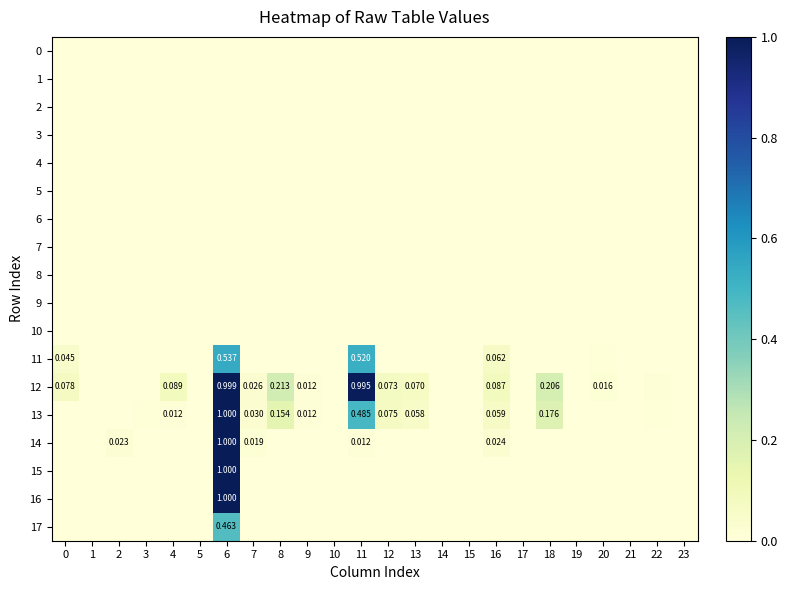

Reading right to left, what are all the values shown in this chart?

row_0: 23=0.0	22=0.0	21=0.0	20=0.0	19=0.0	18=0.0	17=0.0	16=0.0	15=0.0	14=0.0	13=0.0	12=0.0	11=0.0	10=0.0	9=0.0	8=0.0	7=0.0	6=0.0	5=0.0	4=0.0	3=0.0	2=0.0	1=0.0	0=0.0
row_1: 23=0.0	22=0.0	21=0.0	20=0.0	19=0.0	18=0.0	17=0.0	16=0.0	15=0.0	14=0.0	13=0.0	12=0.0	11=0.0	10=0.0	9=0.0	8=0.0	7=0.0	6=0.0	5=0.0	4=0.0	3=0.0	2=0.0	1=0.0	0=0.0
row_2: 23=0.0	22=0.0	21=0.0	20=0.0	19=0.0	18=0.0	17=0.0	16=0.0	15=0.0	14=0.0	13=0.0	12=0.0	11=0.0	10=0.0	9=0.0	8=0.0	7=0.0	6=0.0	5=0.0	4=0.0	3=0.0	2=0.0	1=0.0	0=0.0
row_3: 23=0.0	22=0.0	21=0.0	20=0.0	19=0.0	18=0.0	17=0.0	16=0.0	15=0.0	14=0.0	13=0.0	12=0.0	11=0.0	10=0.0	9=0.0	8=0.0	7=0.0	6=0.0	5=0.0	4=0.0	3=0.0	2=0.0	1=0.0	0=0.0
row_4: 23=0.0	22=0.0	21=0.0	20=0.0	19=0.0	18=0.0	17=0.0	16=0.0	15=0.0	14=0.0	13=0.0	12=0.0	11=0.0	10=0.0	9=0.0	8=0.0	7=0.0	6=0.0	5=0.0	4=0.0	3=0.0	2=0.0	1=0.0	0=0.0
row_5: 23=0.0	22=0.0	21=0.0	20=0.0	19=0.0	18=0.0	17=0.0	16=0.0	15=0.0	14=0.0	13=0.0	12=0.0	11=0.0	10=0.0	9=0.0	8=0.0	7=0.0	6=0.0	5=0.0	4=0.0	3=0.0	2=0.0	1=0.0	0=0.0
row_6: 23=0.0	22=0.0	21=0.0	20=0.0	19=0.0	18=0.0	17=0.0	16=0.0	15=0.0	14=0.0	13=0.0	12=0.0	11=0.0	10=0.0	9=0.0	8=0.0	7=0.0	6=0.0	5=0.0	4=0.0	3=0.0	2=0.0	1=0.0	0=0.0
row_7: 23=0.0	22=0.0	21=0.0	20=0.0	19=0.0	18=0.0	17=0.0	16=0.0	15=0.0	14=0.0	13=0.0	12=0.0	11=0.0	10=0.0	9=0.0	8=0.0	7=0.0	6=0.0	5=0.0	4=0.0	3=0.0	2=0.0	1=0.0	0=0.0
row_8: 23=0.0	22=0.0	21=0.0	20=0.0	19=0.0	18=0.0	17=0.0	16=0.0	15=0.0	14=0.0	13=0.0	12=0.0	11=0.0	10=0.0	9=0.0	8=0.0	7=0.0	6=0.0	5=0.0	4=0.0	3=0.0	2=0.0	1=0.0	0=0.0
row_9: 23=0.0	22=0.0	21=0.0	20=0.0	19=0.0	18=0.0	17=0.0	16=0.0	15=0.0	14=0.0	13=0.0	12=0.0	11=0.0	10=0.0	9=0.0	8=0.0	7=0.0	6=0.0	5=0.0	4=0.0	3=0.0	2=0.0	1=0.0	0=0.0
row_10: 23=0.0	22=0.0	21=0.0	20=0.0	19=0.0	18=0.0	17=0.0	16=0.0	15=0.0	14=0.0	13=0.0	12=0.0	11=0.0	10=0.0	9=0.0	8=0.0	7=0.0	6=0.0	5=0.0	4=0.0	3=0.0	2=0.0	1=0.0	0=0.0
row_11: 23=0.0	22=0.0	21=0.0	20=0.0	19=0.0	18=0.0	17=0.0	16=0.1	15=0.0	14=0.0	13=0.0	12=0.0	11=0.5	10=0.0	9=0.0	8=0.0	7=0.0	6=0.5	5=0.0	4=0.0	3=0.0	2=0.0	1=0.0	0=0.0
row_12: 23=0.0	22=0.0	21=0.0	20=0.0	19=0.0	18=0.2	17=0.0	16=0.1	15=0.0	14=0.0	13=0.1	12=0.1	11=1.0	10=0.0	9=0.0	8=0.2	7=0.0	6=1.0	5=0.0	4=0.1	3=0.0	2=0.0	1=0.0	0=0.1
row_13: 23=0.0	22=0.0	21=0.0	20=0.0	19=0.0	18=0.2	17=0.0	16=0.1	15=0.0	14=0.0	13=0.1	12=0.1	11=0.5	10=0.0	9=0.0	8=0.2	7=0.0	6=1.0	5=0.0	4=0.0	3=0.0	2=0.0	1=0.0	0=0.0
row_14: 23=0.0	22=0.0	21=0.0	20=0.0	19=0.0	18=0.0	17=0.0	16=0.0	15=0.0	14=0.0	13=0.0	12=0.0	11=0.0	10=0.0	9=0.0	8=0.0	7=0.0	6=1.0	5=0.0	4=0.0	3=0.0	2=0.0	1=0.0	0=0.0
row_15: 23=0.0	22=0.0	21=0.0	20=0.0	19=0.0	18=0.0	17=0.0	16=0.0	15=0.0	14=0.0	13=0.0	12=0.0	11=0.0	10=0.0	9=0.0	8=0.0	7=0.0	6=1.0	5=0.0	4=0.0	3=0.0	2=0.0	1=0.0	0=0.0
row_16: 23=0.0	22=0.0	21=0.0	20=0.0	19=0.0	18=0.0	17=0.0	16=0.0	15=0.0	14=0.0	13=0.0	12=0.0	11=0.0	10=0.0	9=0.0	8=0.0	7=0.0	6=1.0	5=0.0	4=0.0	3=0.0	2=0.0	1=0.0	0=0.0
row_17: 23=0.0	22=0.0	21=0.0	20=0.0	19=0.0	18=0.0	17=0.0	16=0.0	15=0.0	14=0.0	13=0.0	12=0.0	11=0.0	10=0.0	9=0.0	8=0.0	7=0.0	6=0.5	5=0.0	4=0.0	3=0.0	2=0.0	1=0.0	0=0.0